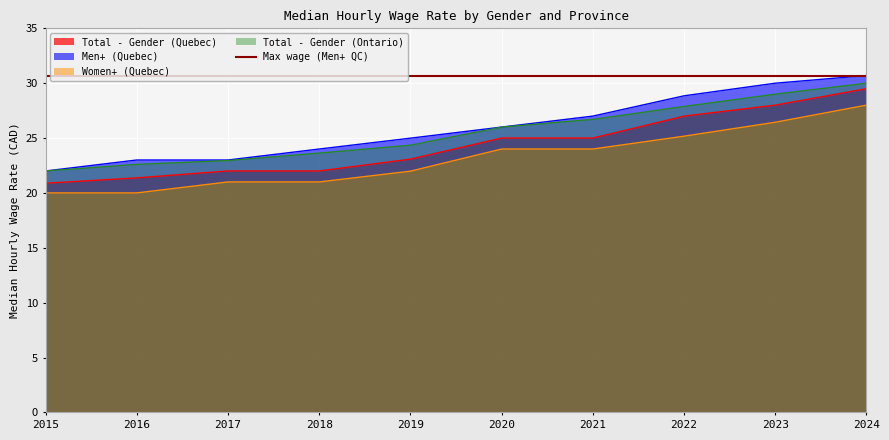

True or false: Total - Gender (Quebec) and Total - Gender (Ontario) cross at least once.

False